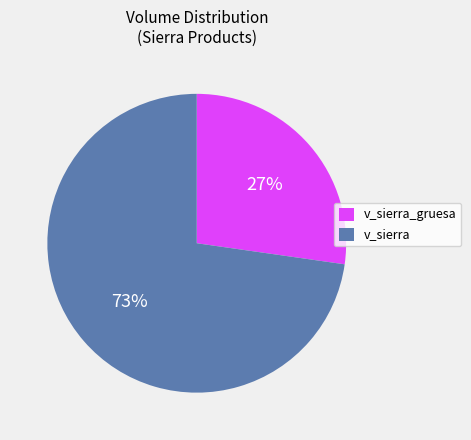

Do v_sierra and v_sierra_gruesa together represent more than half of the pie?

Yes